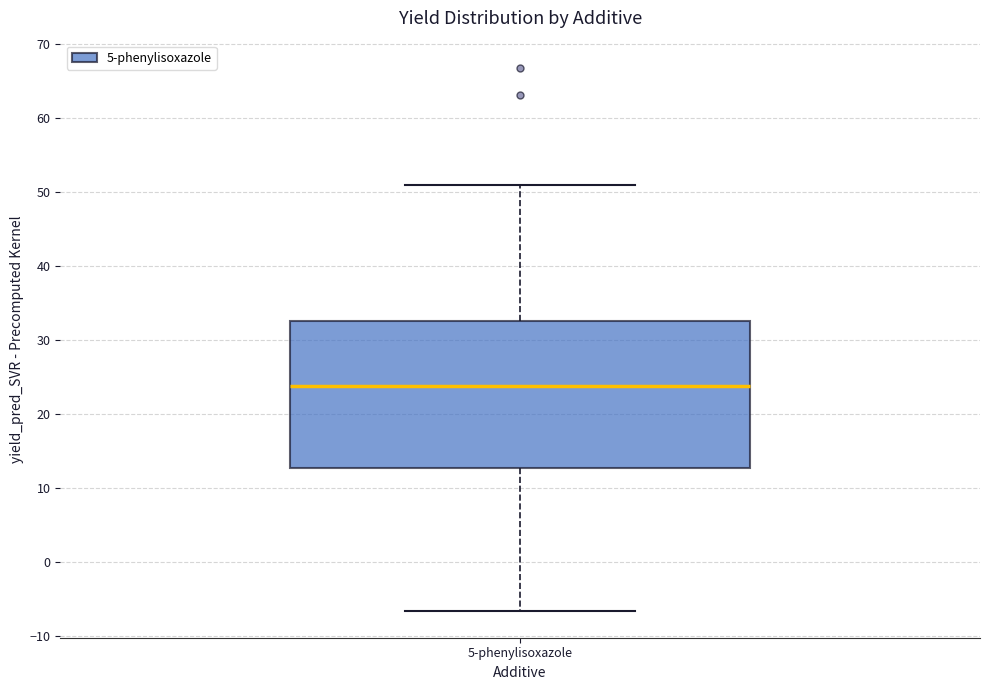

Transcribe this box plot: give where the median line is, the range the box spans, and where the two whiskers end, as read against the y-axis. The values are not printed on the chart, so give them approximately, as read against the axis.

median 24, box 13 to 33, whiskers -7 to 51